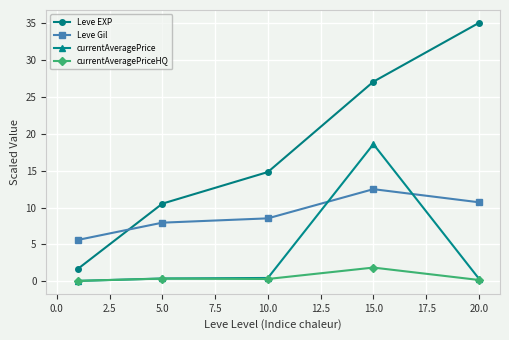

What are all the series names shown in the legend?

Leve EXP, Leve Gil, currentAveragePrice, currentAveragePriceHQ